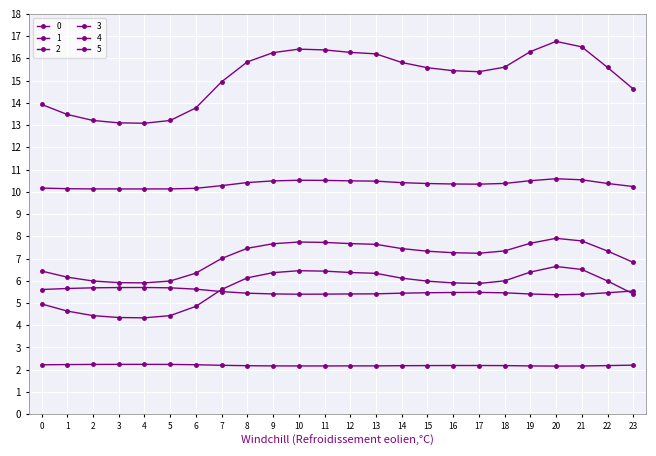

At which category does 3 reach its first local peak?

4